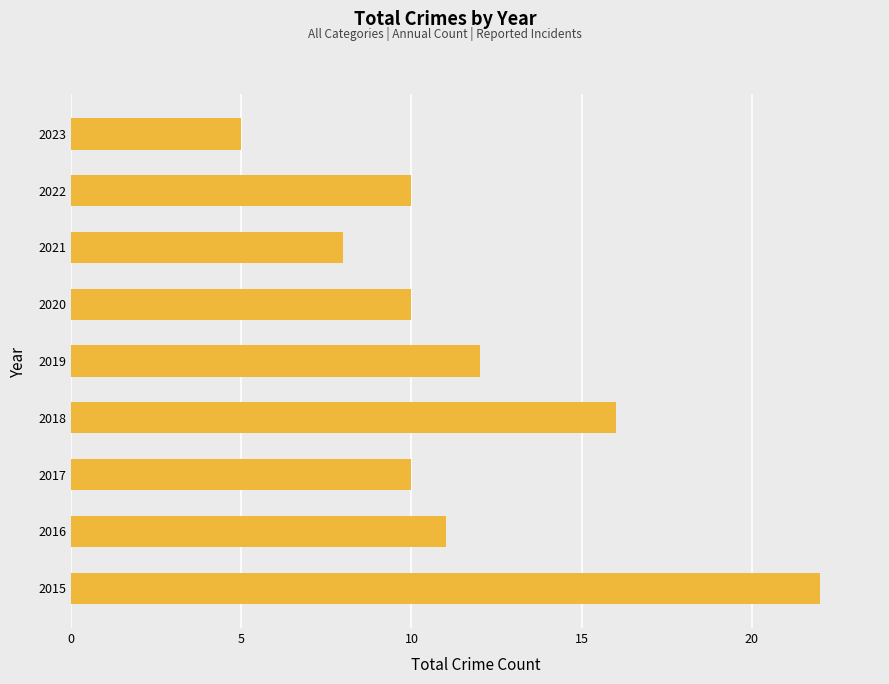

What is the ratio of the value at 2021 to the value at 2023?

1.6